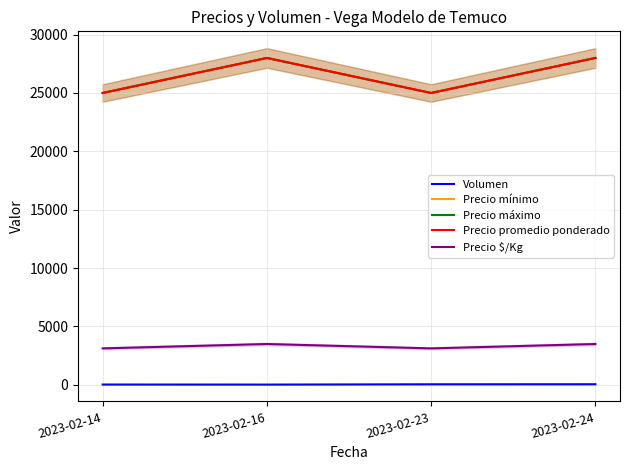

How many lines are shown in the chart?

5